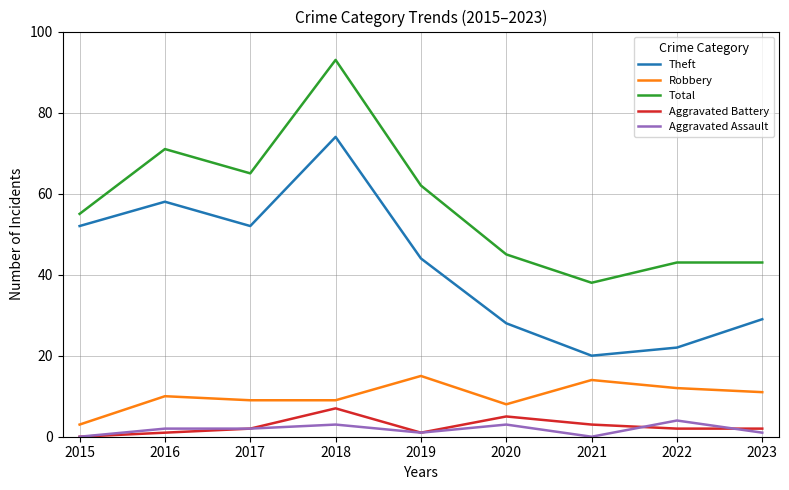

How many lines are shown in the chart?

5